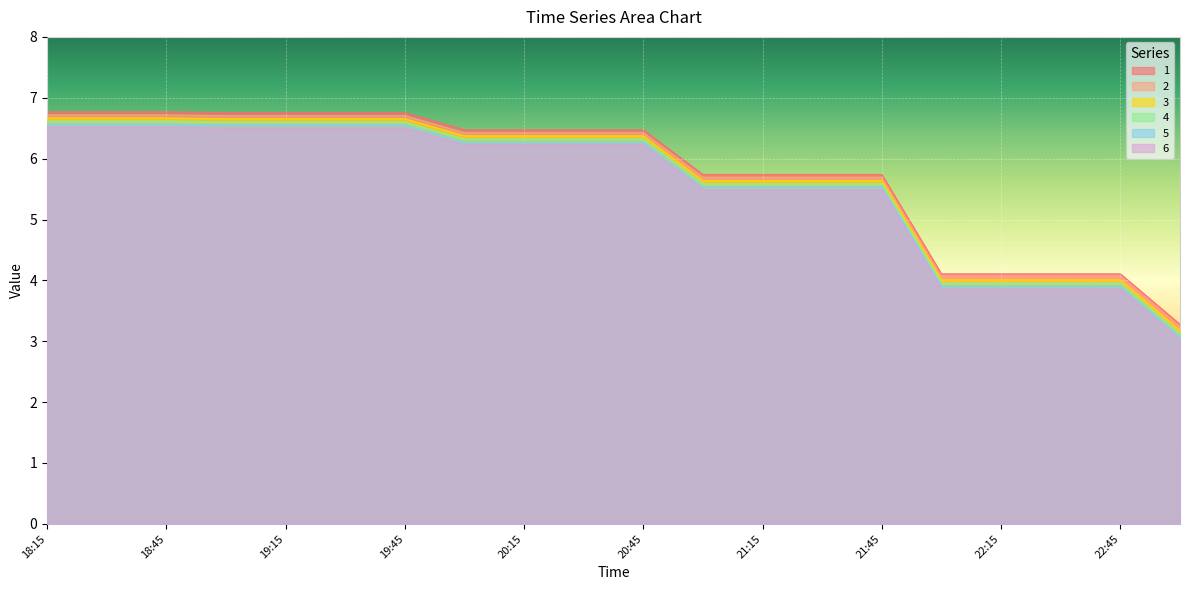

Rank the series by their average value, from highest to lowest.

1, 2, 3, 4, 5, 6